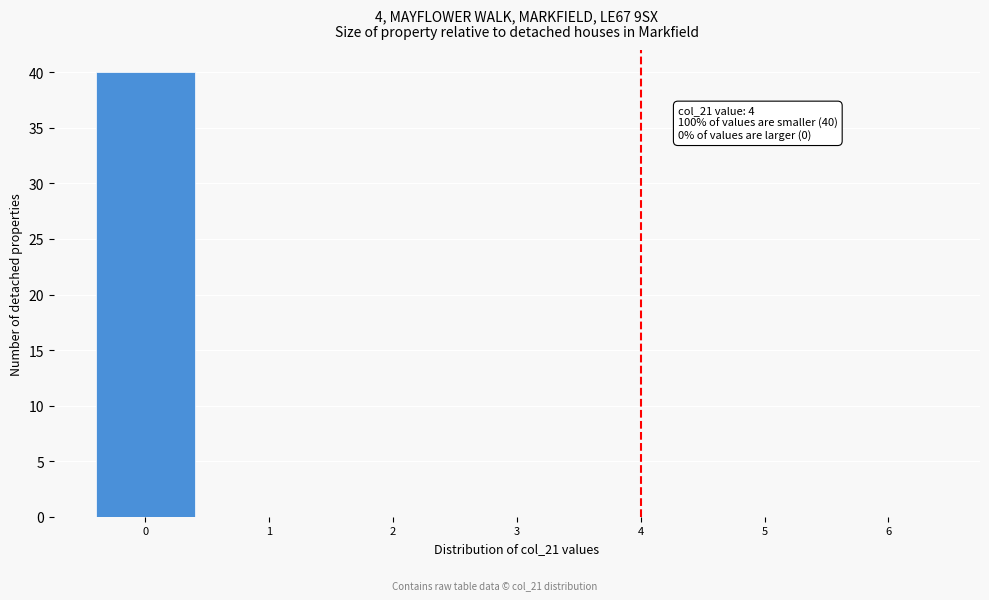

Which range on the x-axis has the tallest bar?

-0.5 to 0.5